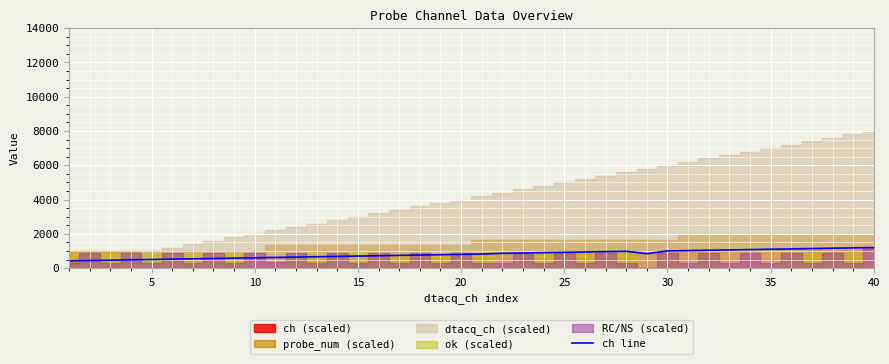

What is the maximum value for ch line?

1200